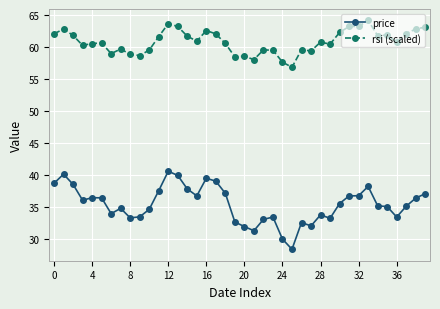

List the series in order of their peak value, lowest first.

price, rsi (scaled)